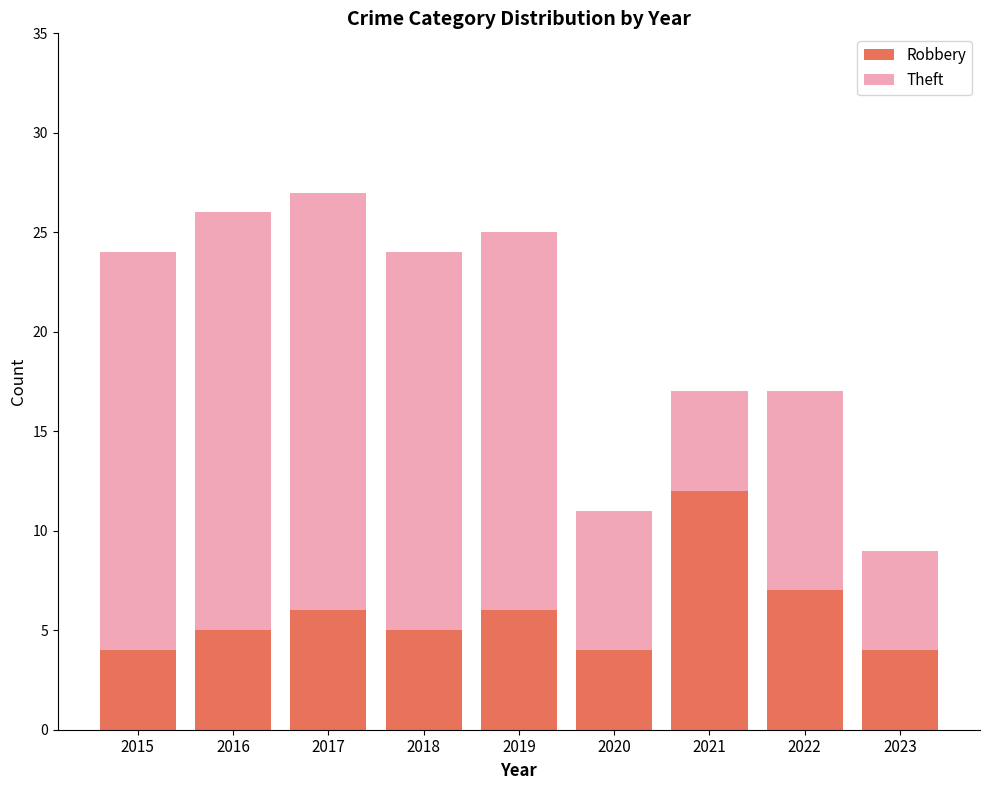

What is the lowest value of the Robbery series?

4